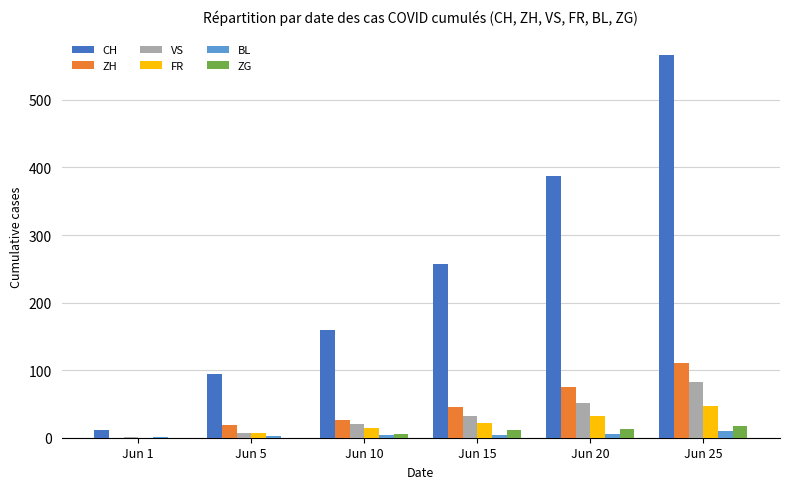

Is it true that BL equals 4 at Jun 10?

True